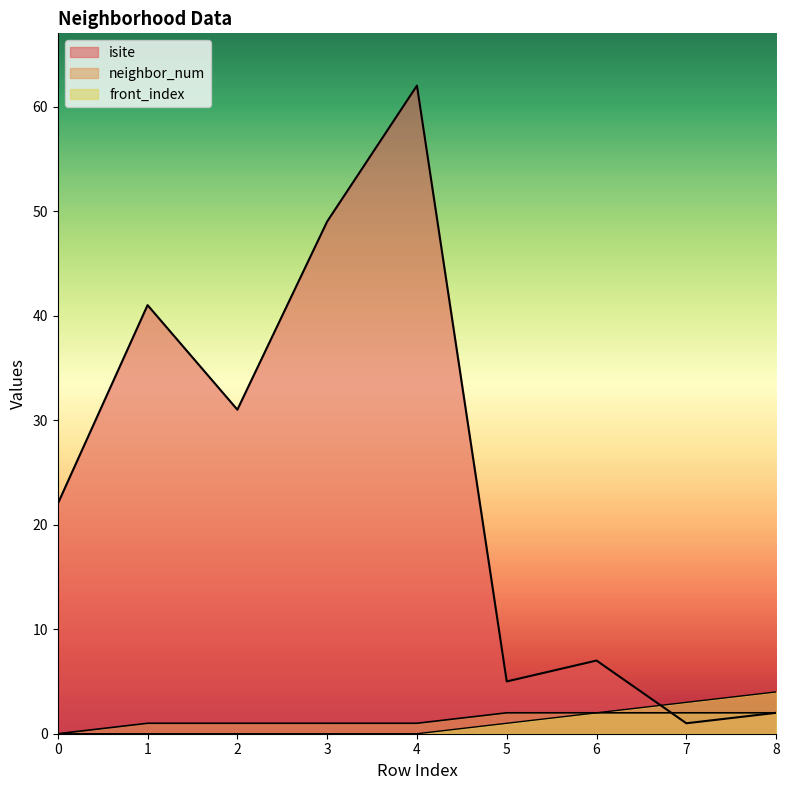

Reading left to right, transcribe all the data shown in this chart.

isite: 0=22	1=41	2=31	3=49	4=62	5=5	6=7	7=1	8=2
neighbor_num: 0=0	1=1	2=1	3=1	4=1	5=2	6=2	7=2	8=2
front_index: 0=0	1=0	2=0	3=0	4=0	5=1	6=2	7=3	8=4